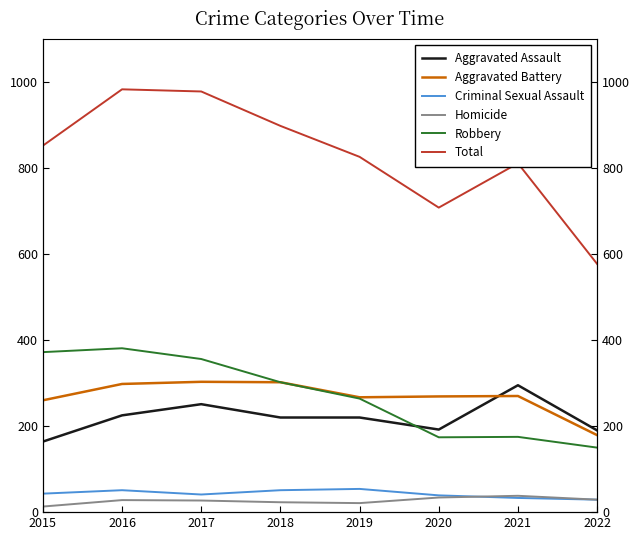

At which category does Aggravated Battery reach its first local peak?

2017